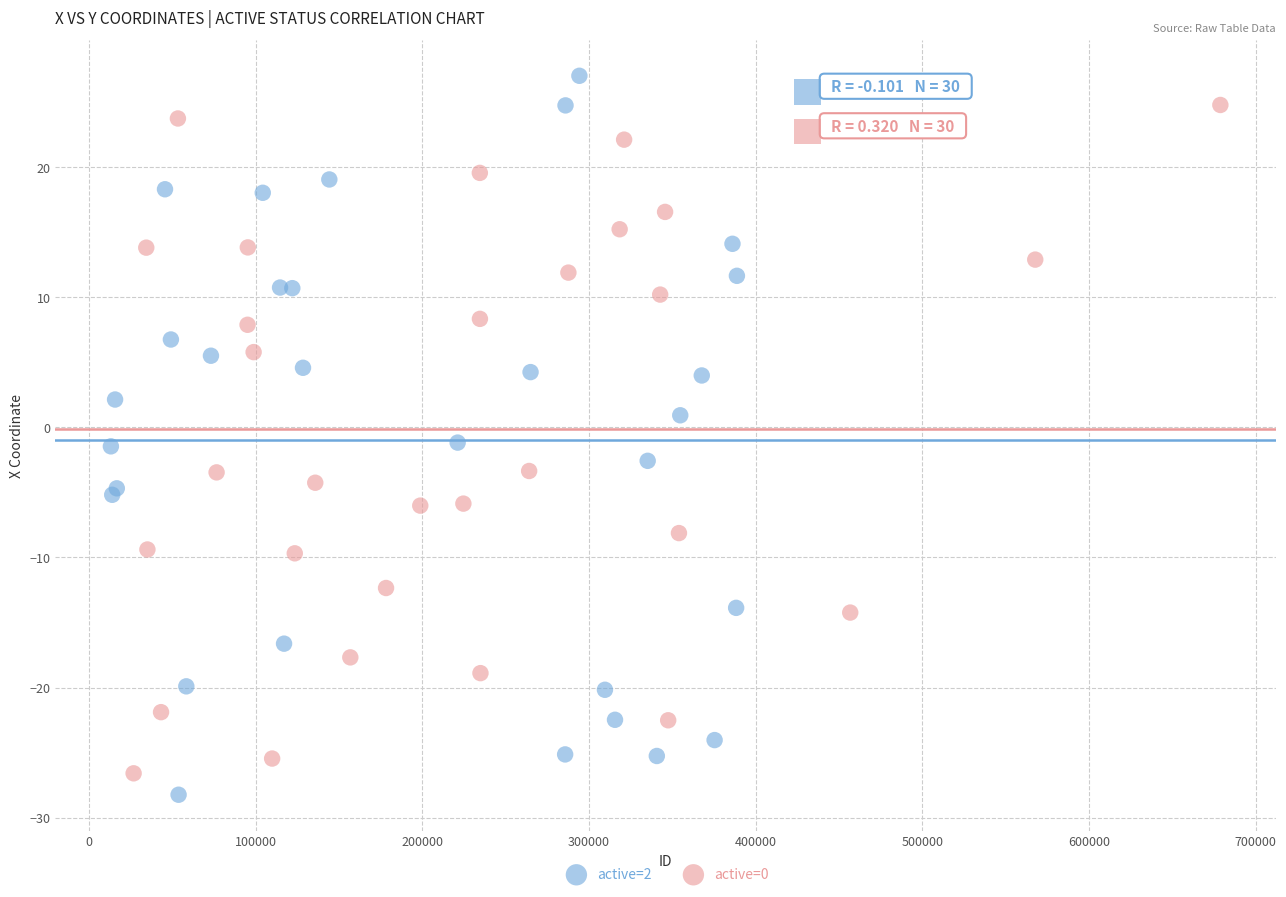

Which series reaches the minimum Y coordinate?

active=2